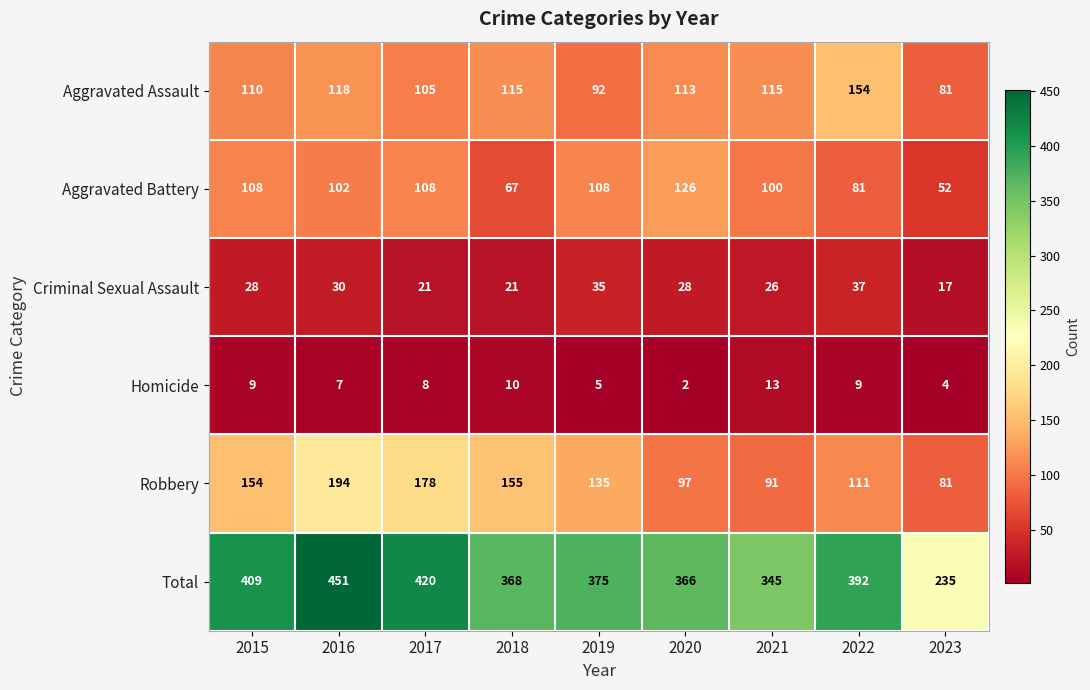

At how many categories does at least one series exceed 322?

8